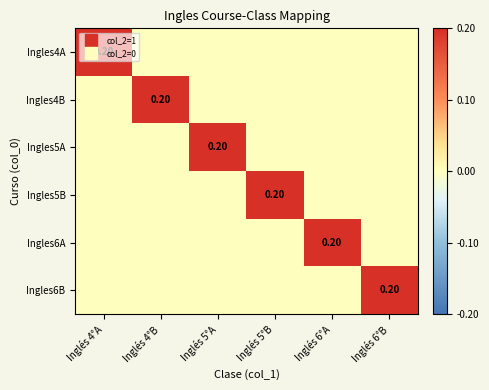

What is the sum of all Ingles5A values?

0.2